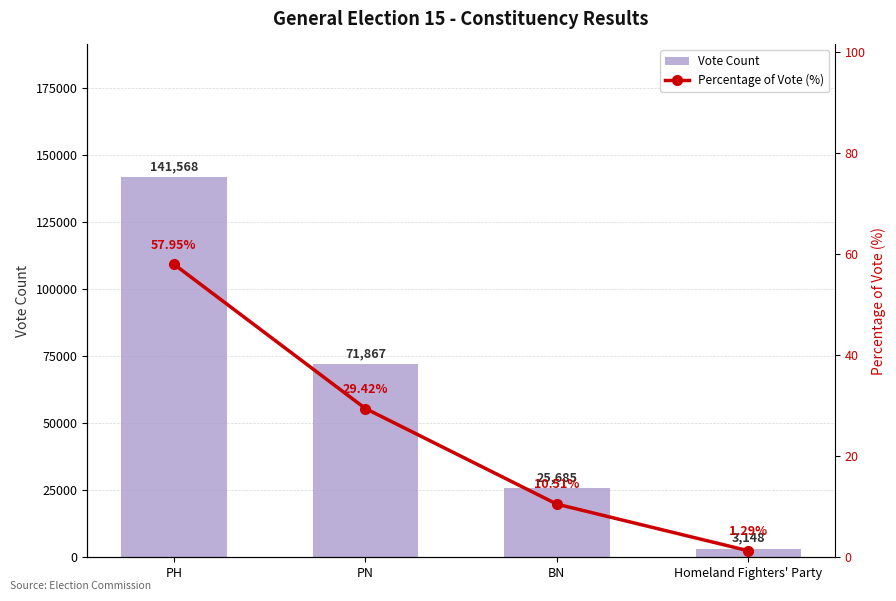

What is the label of the 4th bar from the left?

Homeland Fighters' Party